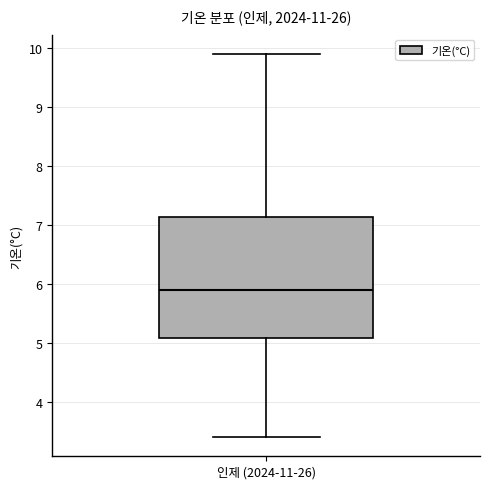

Read this box plot against the y-axis: the position of the median line, the range covered by the box, and the ends of both whiskers. The values are not printed on the chart, so give them approximately, as read against the axis.

median 5.9, box 5.1 to 7.1, whiskers 3.4 to 9.9